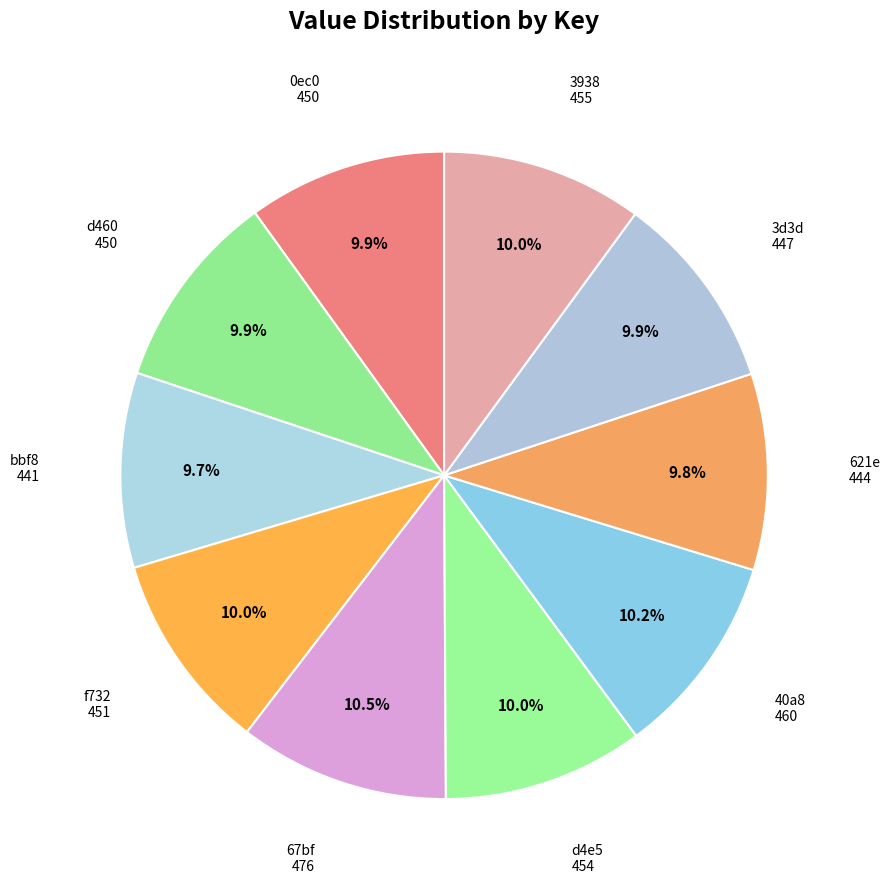

True or false: 67bf accounts for 20% of the total.

False